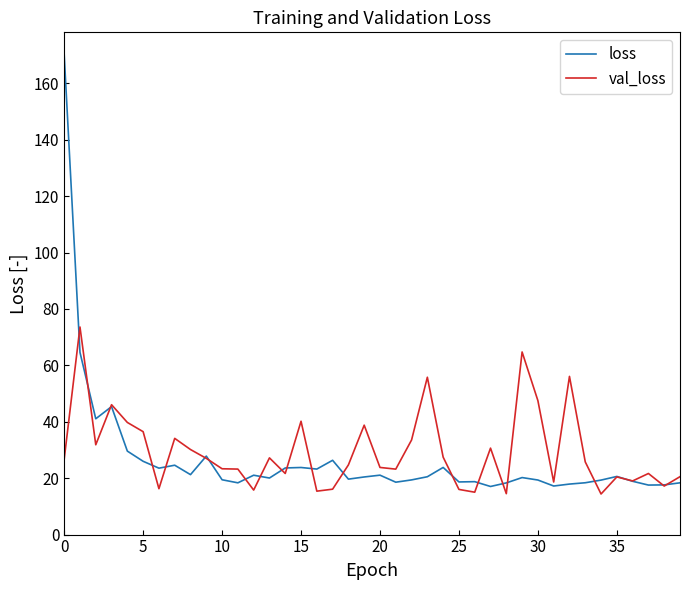

Rank the series by their maximum value, from highest to lowest.

loss, val_loss